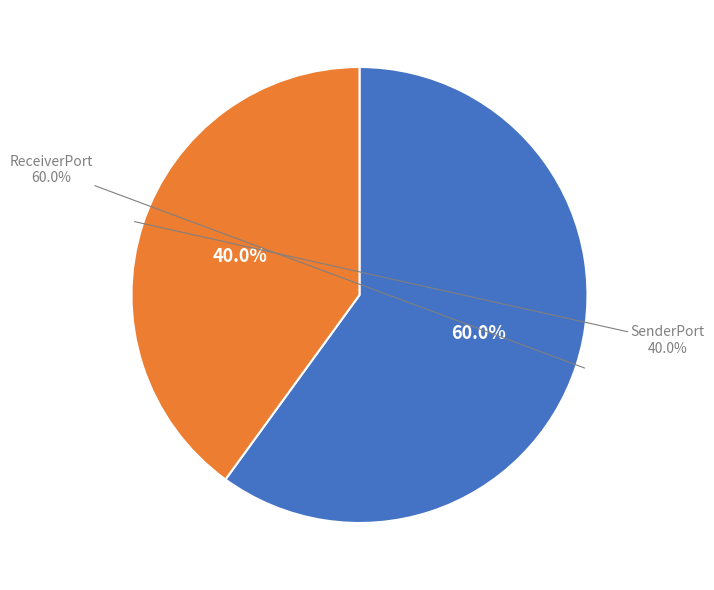

Which slice is the smallest?

SenderPort